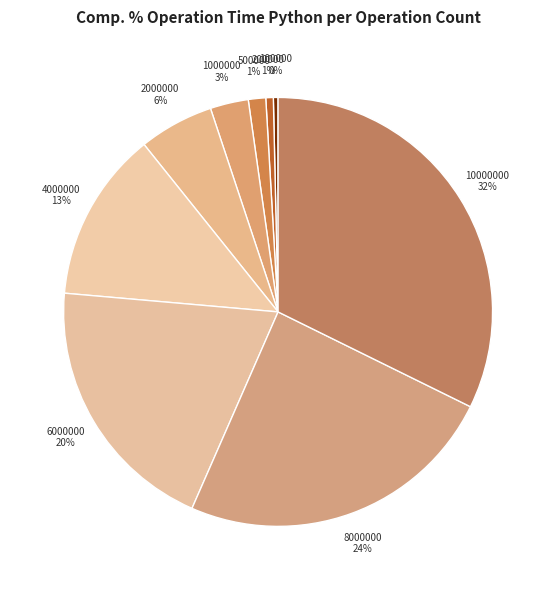

How many slices are in this pie chart?

9